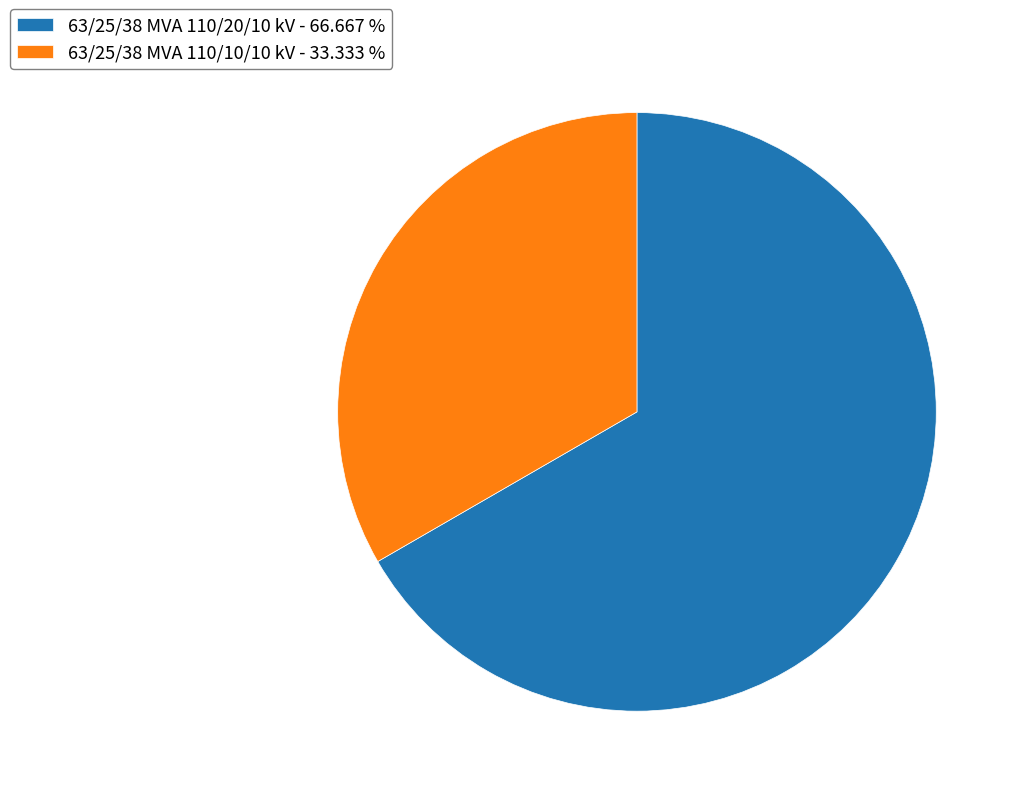

True or false: 63/25/38 MVA 110/20/10 kV accounts for 57% of the total.

False